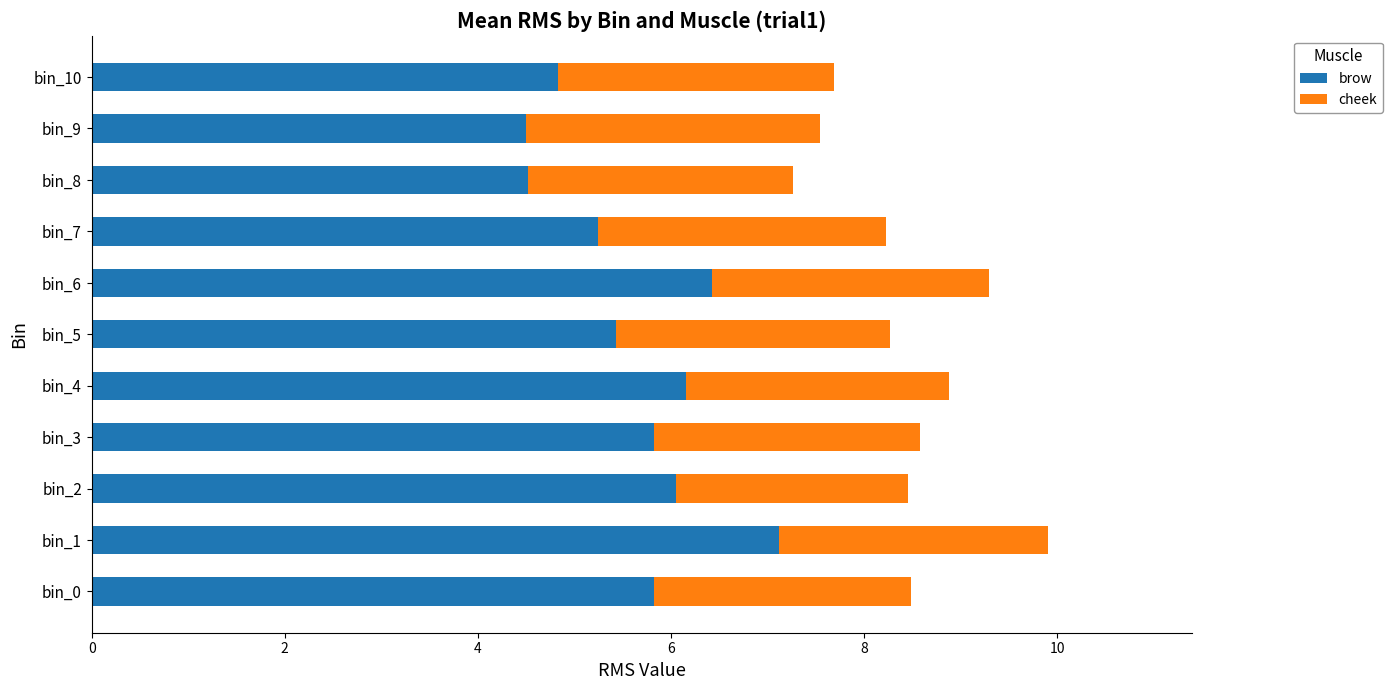

At which category is the sum across all series the highest?

bin_1